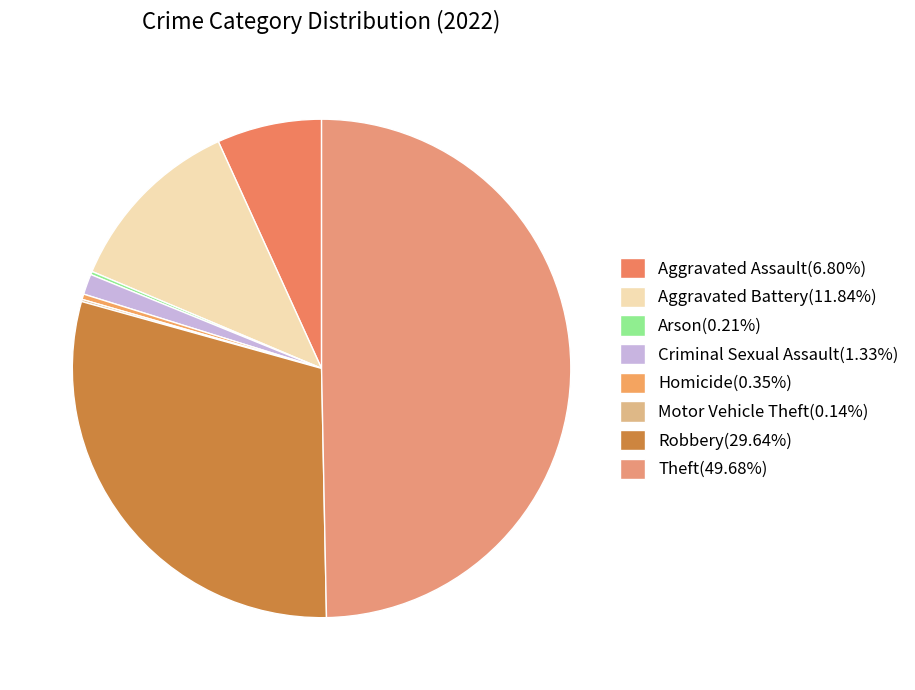

To the nearest percent, what portion does Aggravated Assault represent?

7%